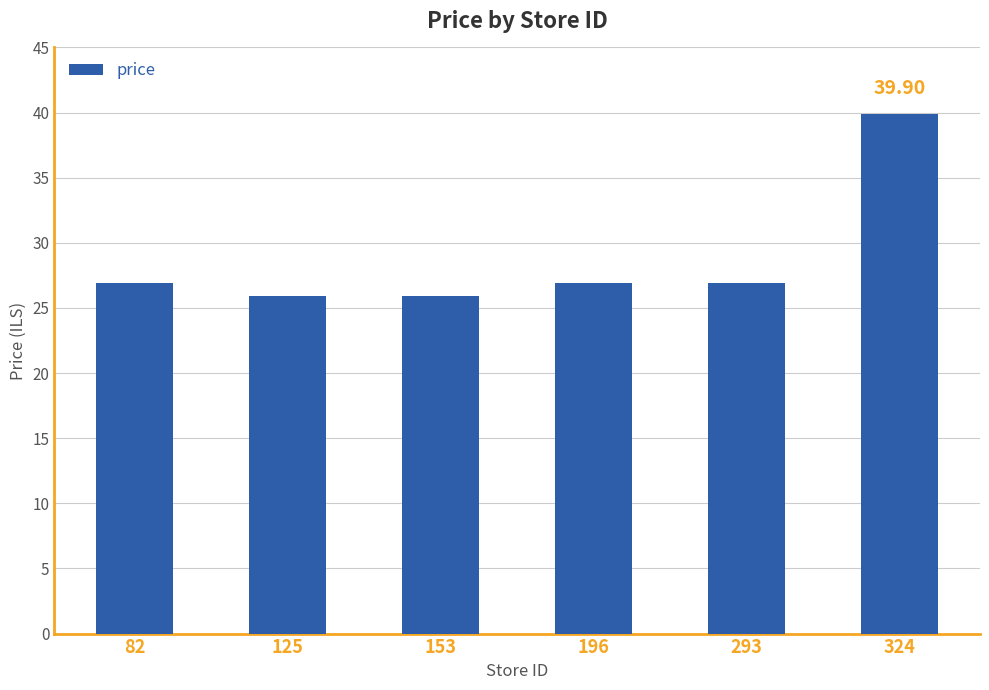

Is it true that the value at 153 is 25.9?

True